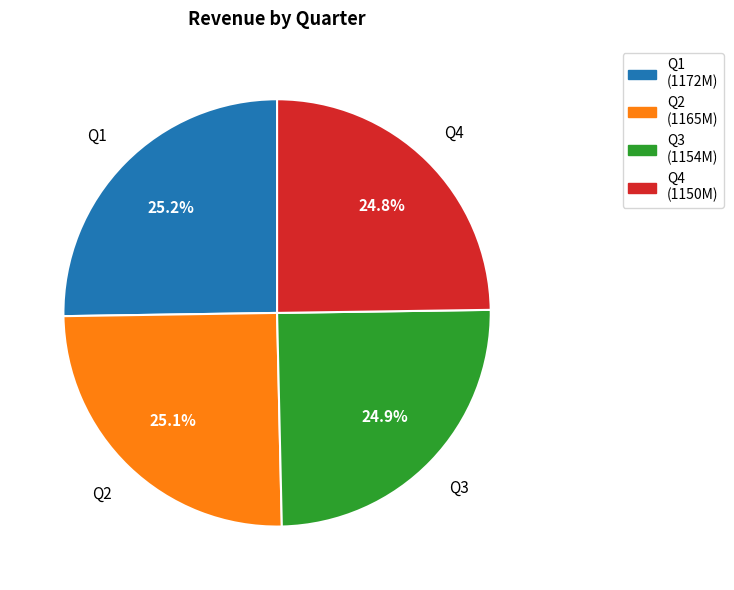

Does Q1 (1172M) account for over 50% of the chart?

No